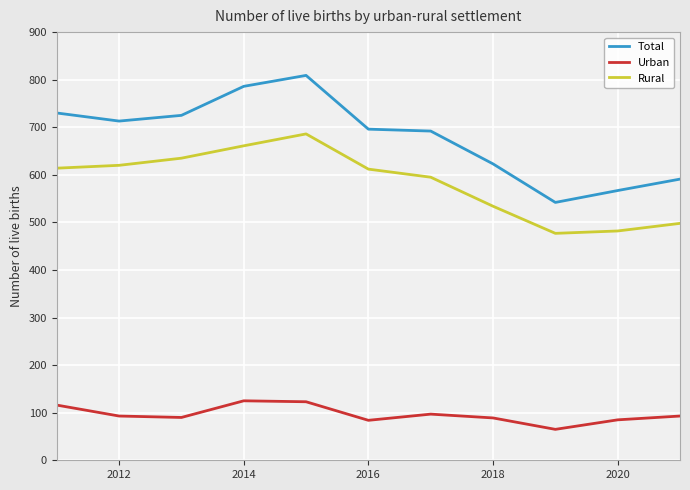

In Total, how many points are higher than both neighbors (excluding endpoints)?

1